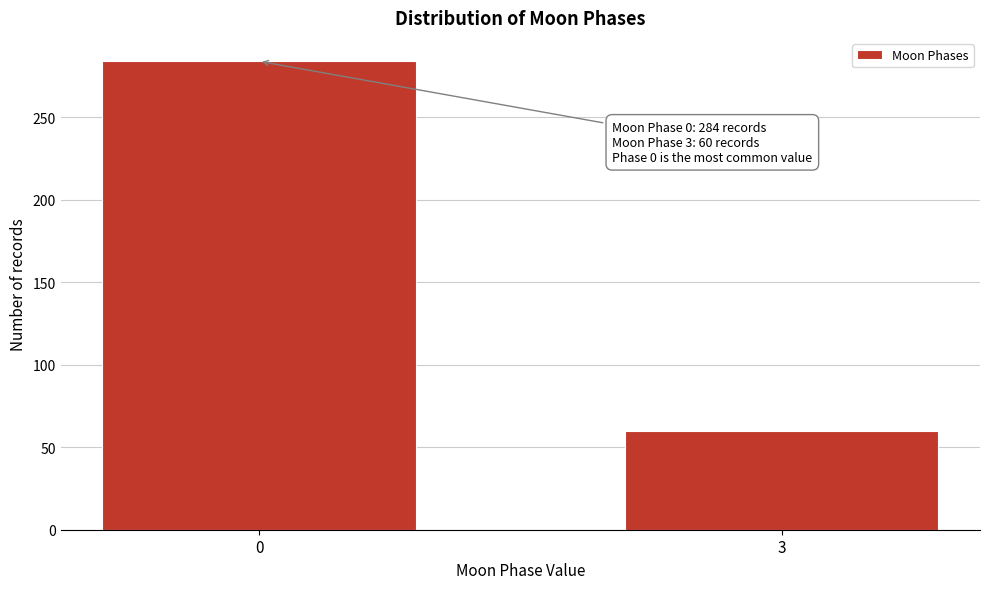

Reading left to right, what are all the values shown in this chart?

0=284	3=60